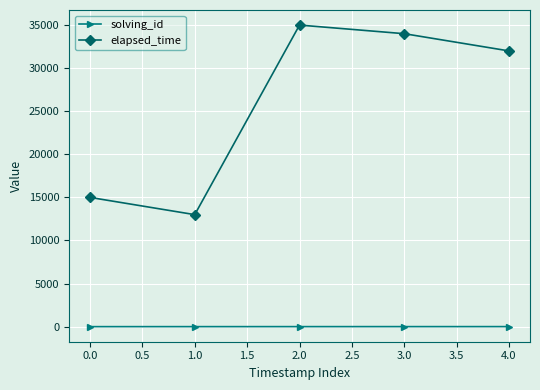

Is the value of elapsed_time at 0.0 greater than the value of solving_id at 3.0?

Yes